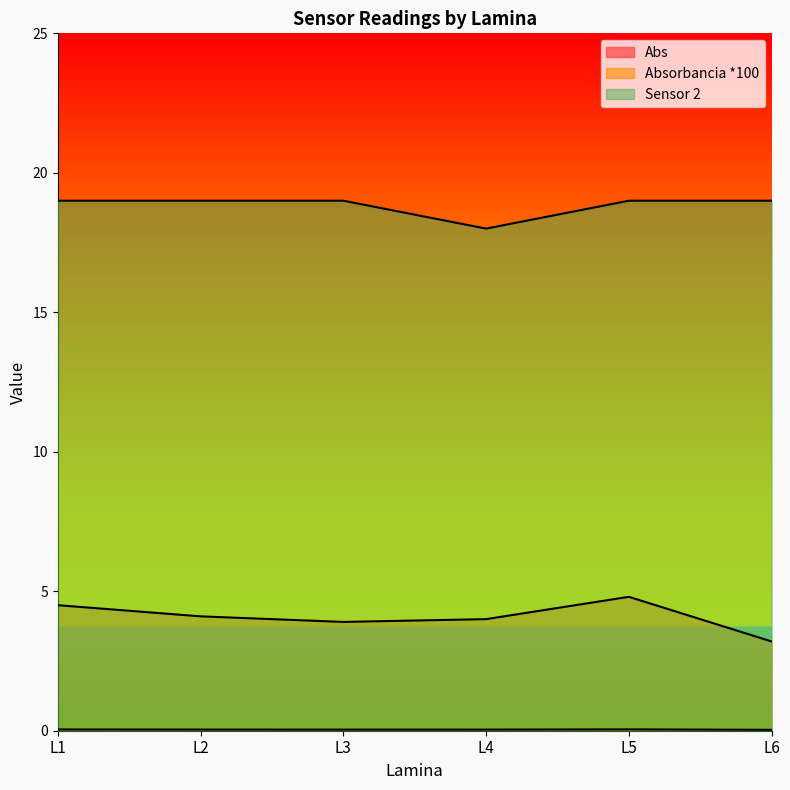

What is the value of the Absorbancia *100 point at the 5th from the left?

4.8